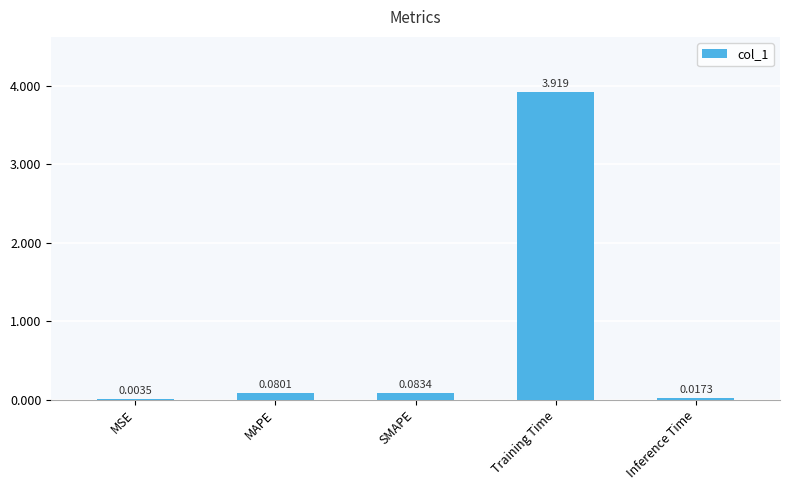

Which has a higher value, MAPE or Inference Time?

MAPE